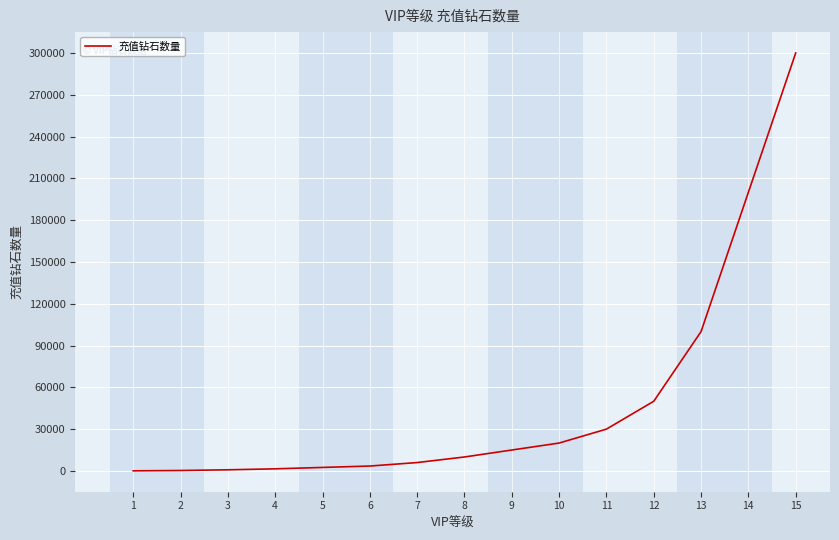

What is the greatest value displayed?

300000